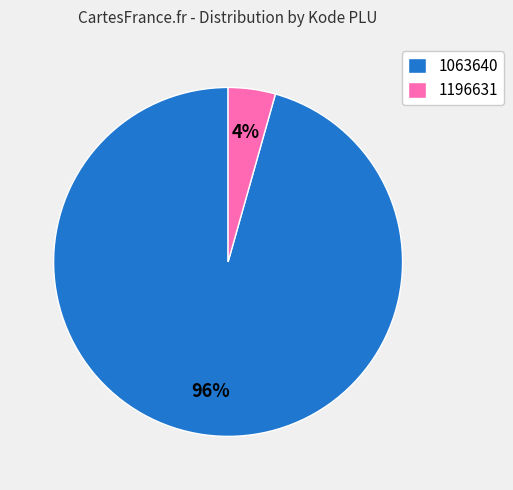

Count the number of slices in the pie.

2